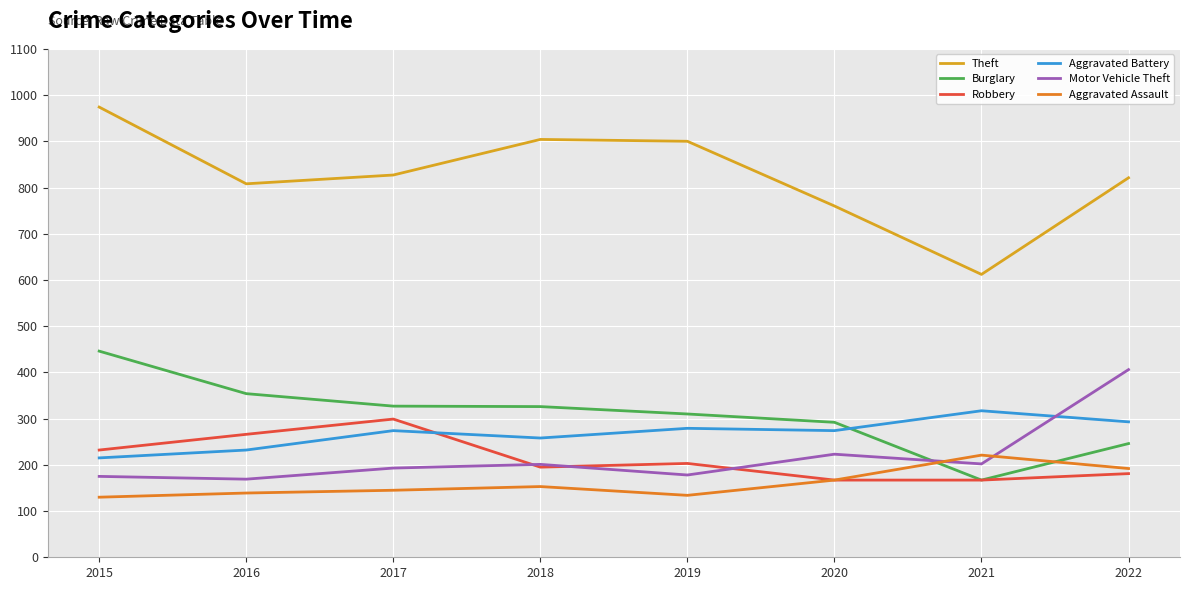

How many distinct data groups are displayed?

6